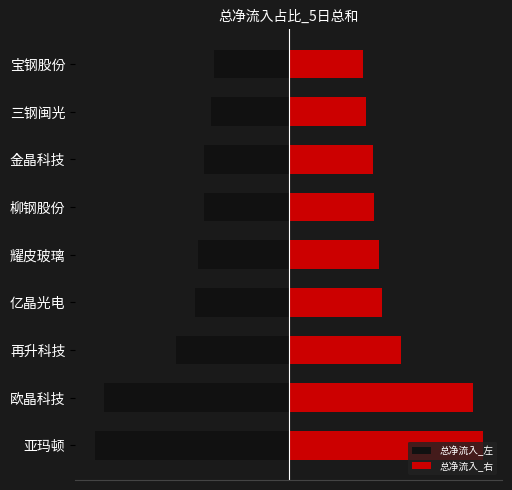

Between 4 and 3, which is larger?

4